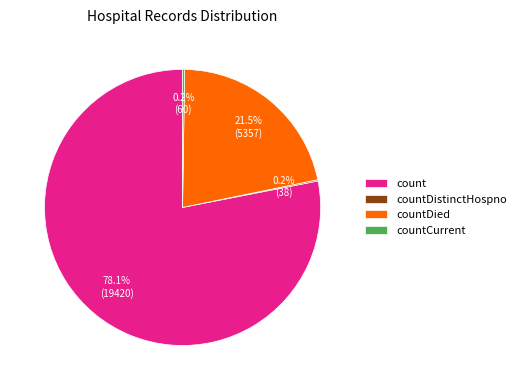

Which category has the biggest portion of the pie?

count